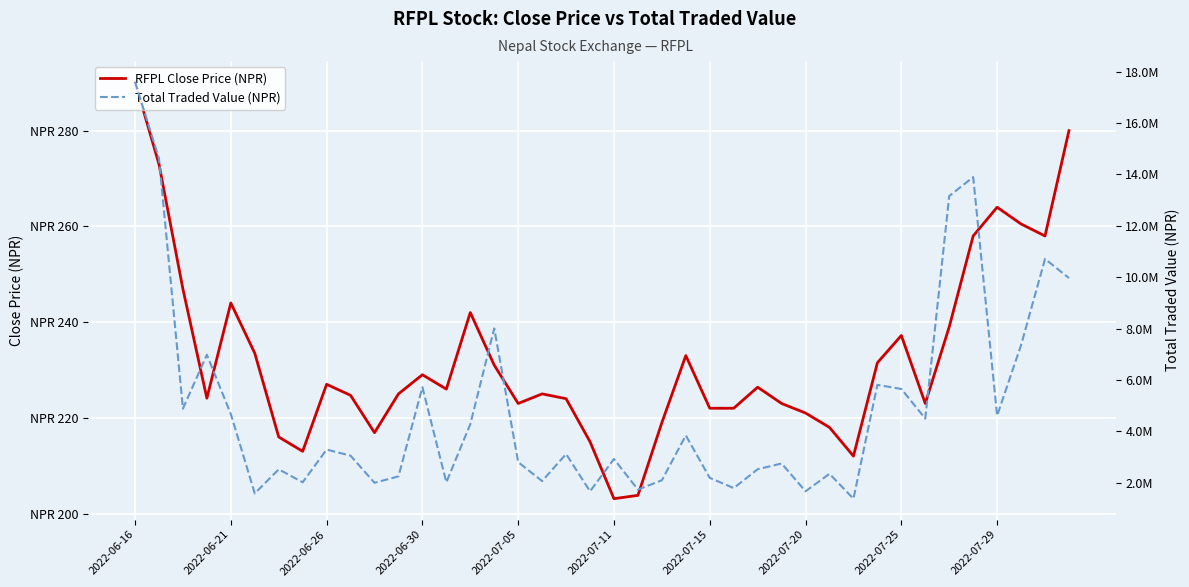

Where is Total Traded Value (NPR) nearest to the value 9493488?

39